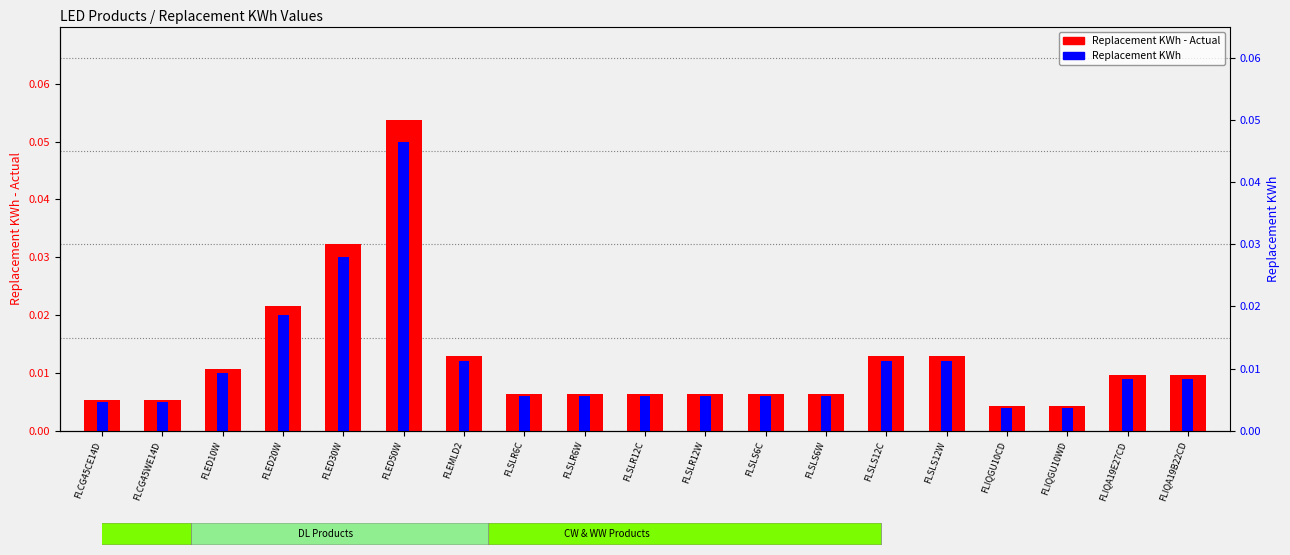

What is the sum of all Replacement KWh - Actual values?

0.2